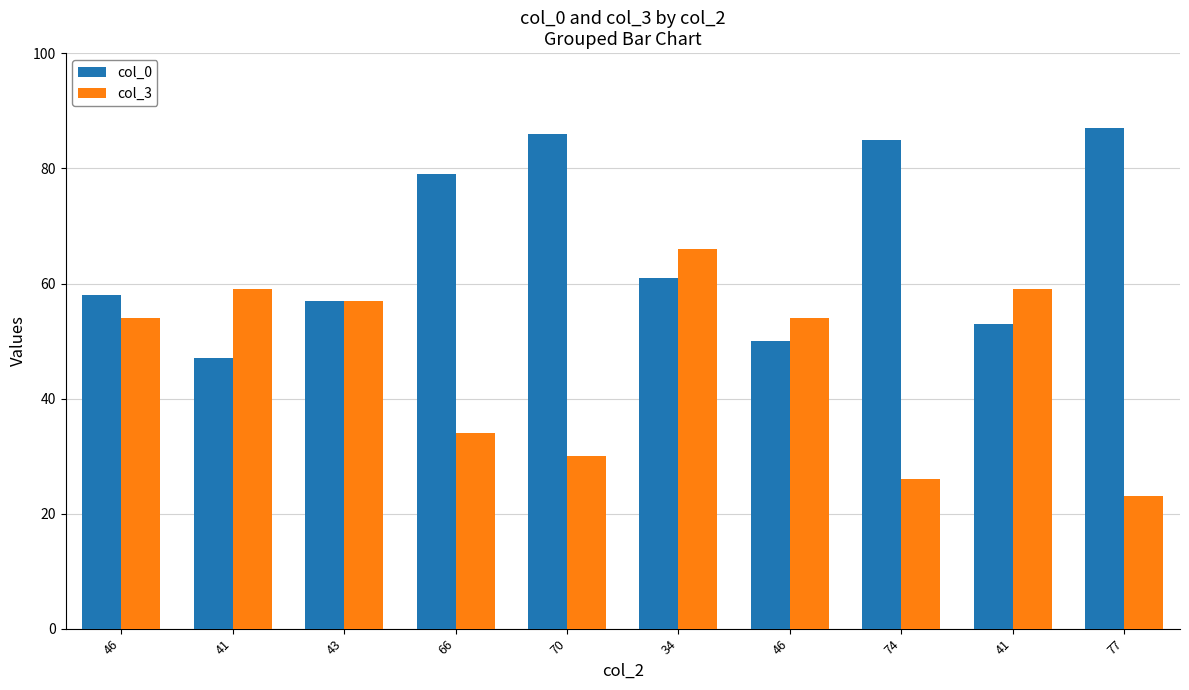

Between 41 and 74, which is larger?

74